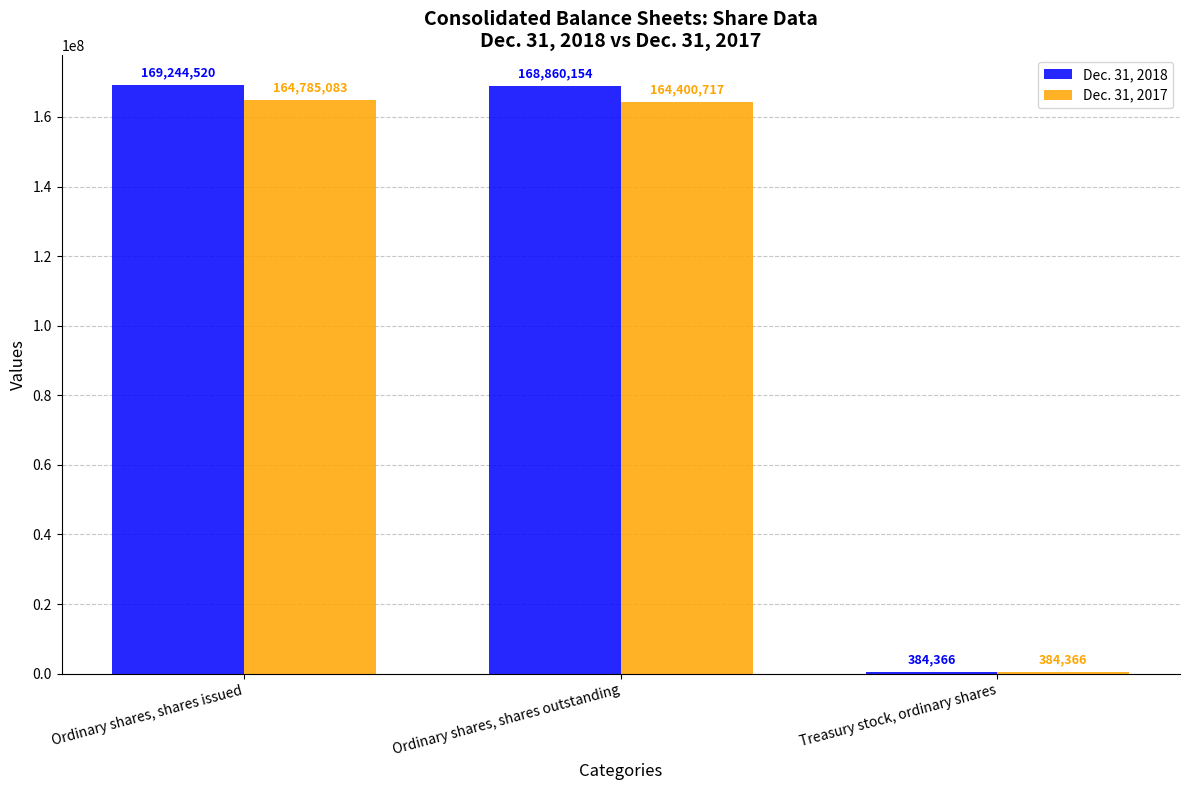

What is the maximum value shown in the chart?

169244520